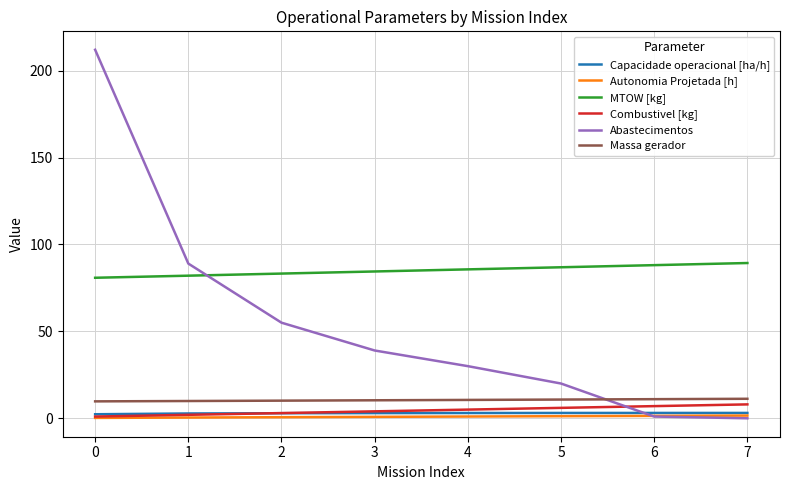

Between 2 and 6, which series saw the biggest shift?

Abastecimentos